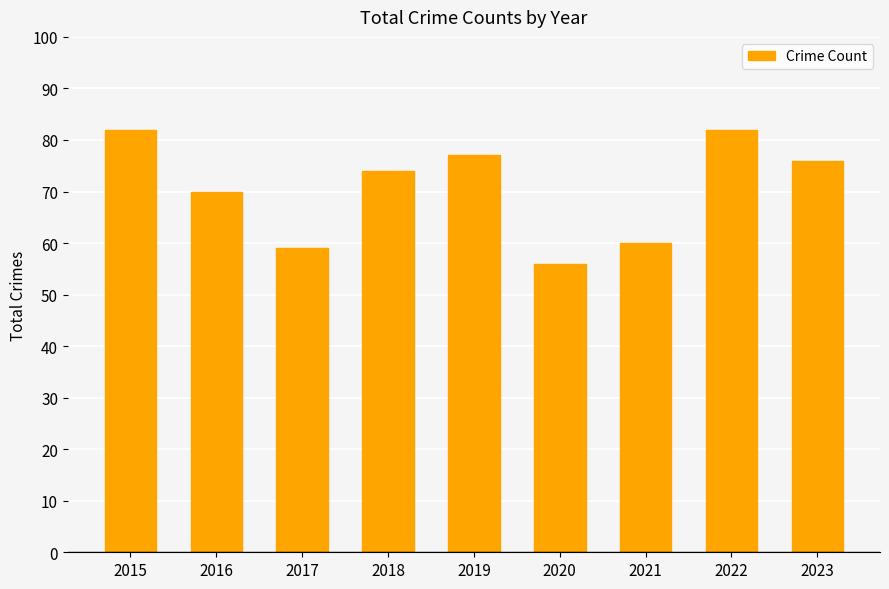

Which has a higher value, 2019 or 2023?

2019